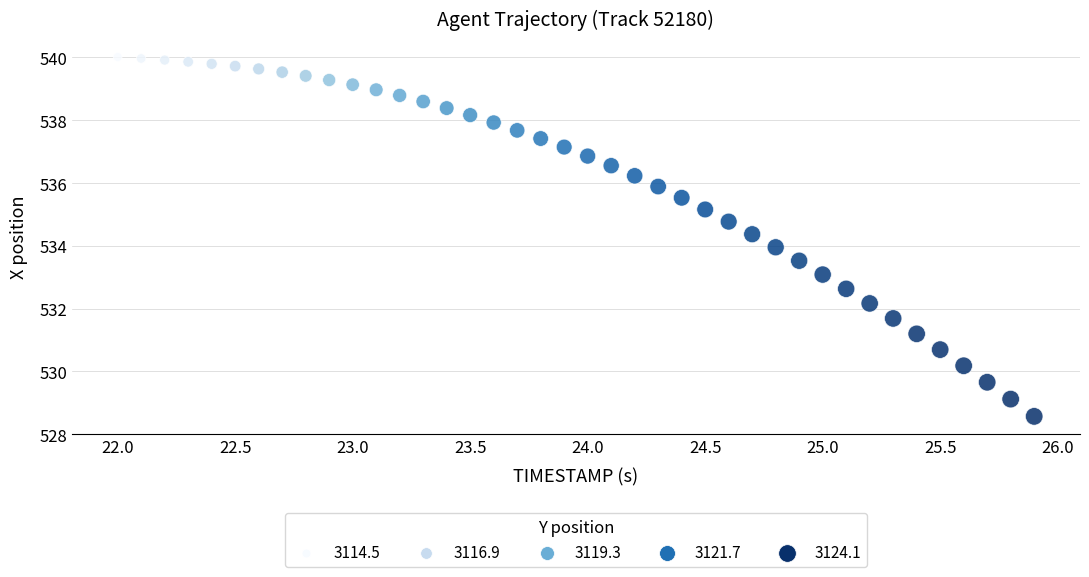

What is the range of Y values (max minus min)?

11.4